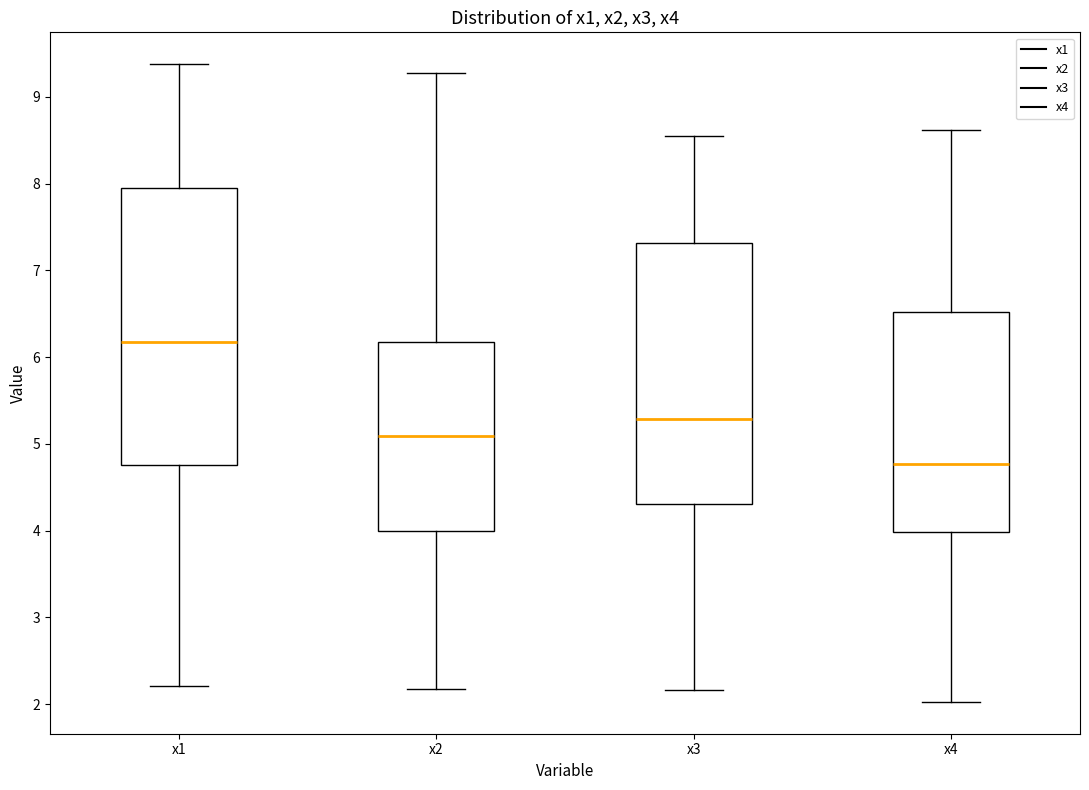

Where does the median line of the box for x2 sit on the y-axis? The values are not printed on the chart, so give them approximately, as read against the axis.

5.1